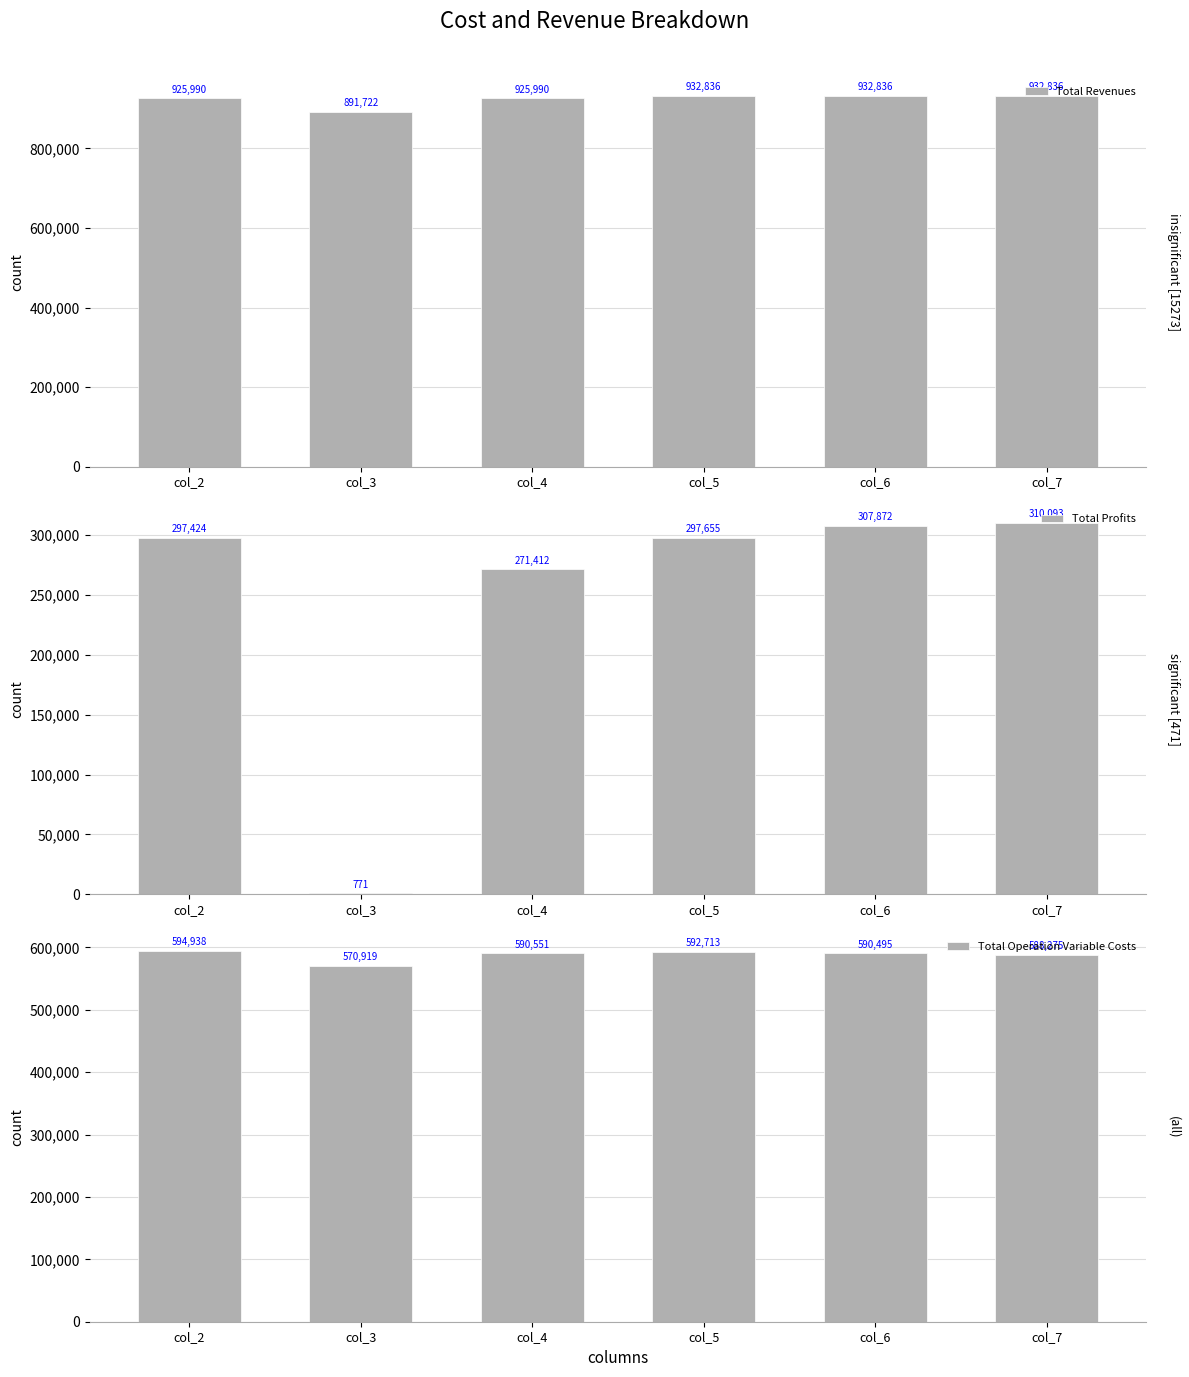

Reading left to right, extract all data points from this chart.

Total Revenues: col_2=925990.0	col_3=891722.3	col_4=925990.0	col_5=932835.9	col_6=932835.9	col_7=932835.9
Total Profits: col_2=297424.3	col_3=770.7	col_4=271411.8	col_5=297654.7	col_6=307872.2	col_7=310092.7
Total Operation Variable Costs: col_2=594938.1	col_3=570918.6	col_4=590550.6	col_5=592712.9	col_6=590495.4	col_7=588274.9